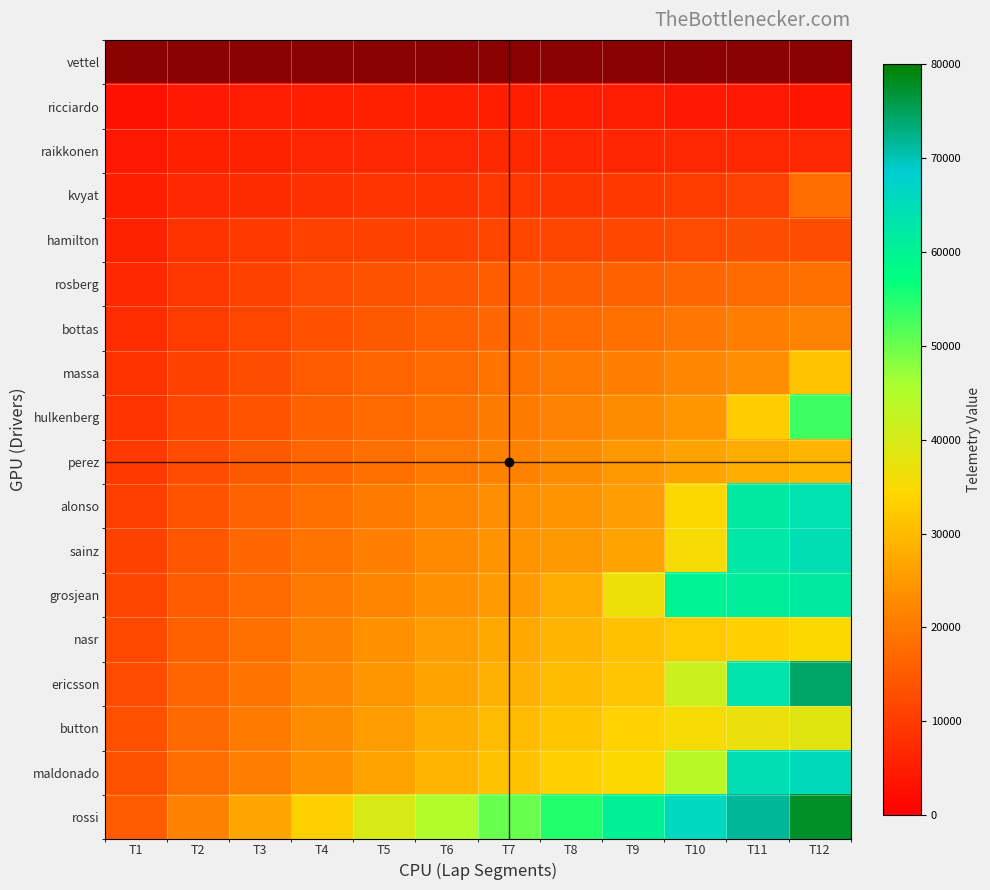

What is the sum of the perez values at T6 and T2?

32494.0